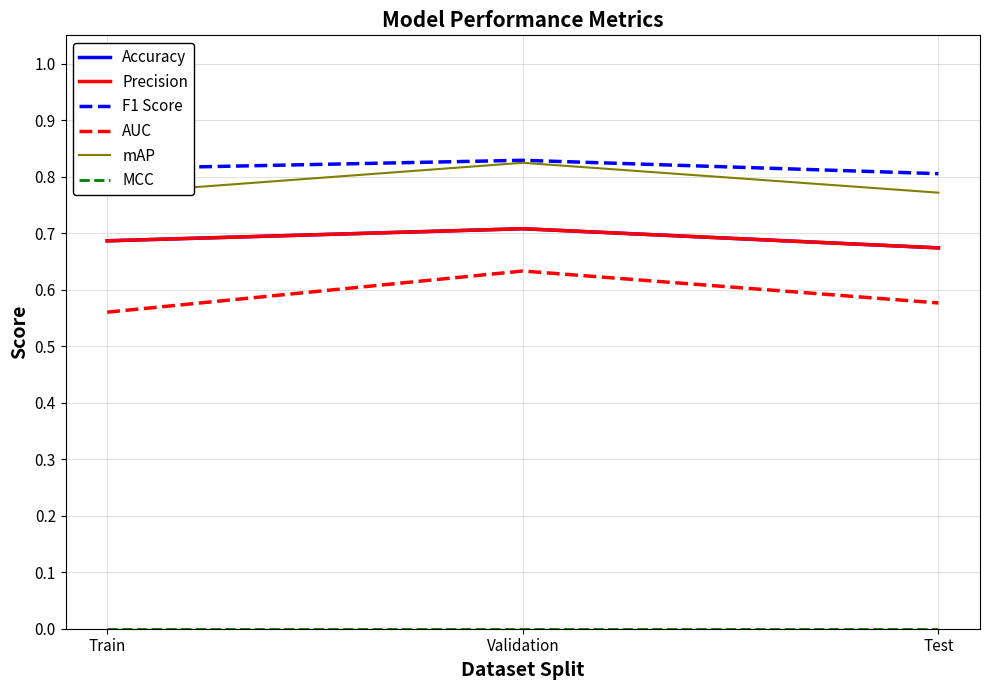

Reading left to right, extract all data points from this chart.

Accuracy: Train=0.7	Validation=0.7	Test=0.7
Precision: Train=0.7	Validation=0.7	Test=0.7
F1 Score: Train=0.8	Validation=0.8	Test=0.8
AUC: Train=0.6	Validation=0.6	Test=0.6
mAP: Train=0.8	Validation=0.8	Test=0.8
MCC: Train=0.0	Validation=0.0	Test=0.0